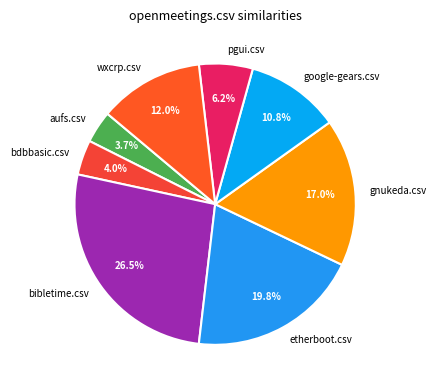

What is the largest slice in the pie chart?

bibletime.csv